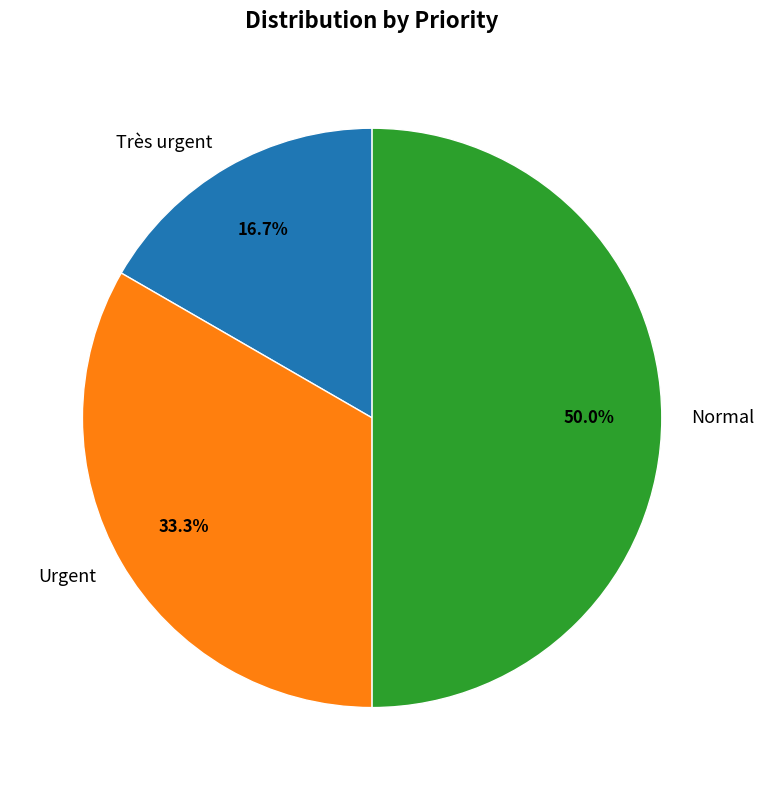

Does Très urgent account for over 50% of the chart?

No